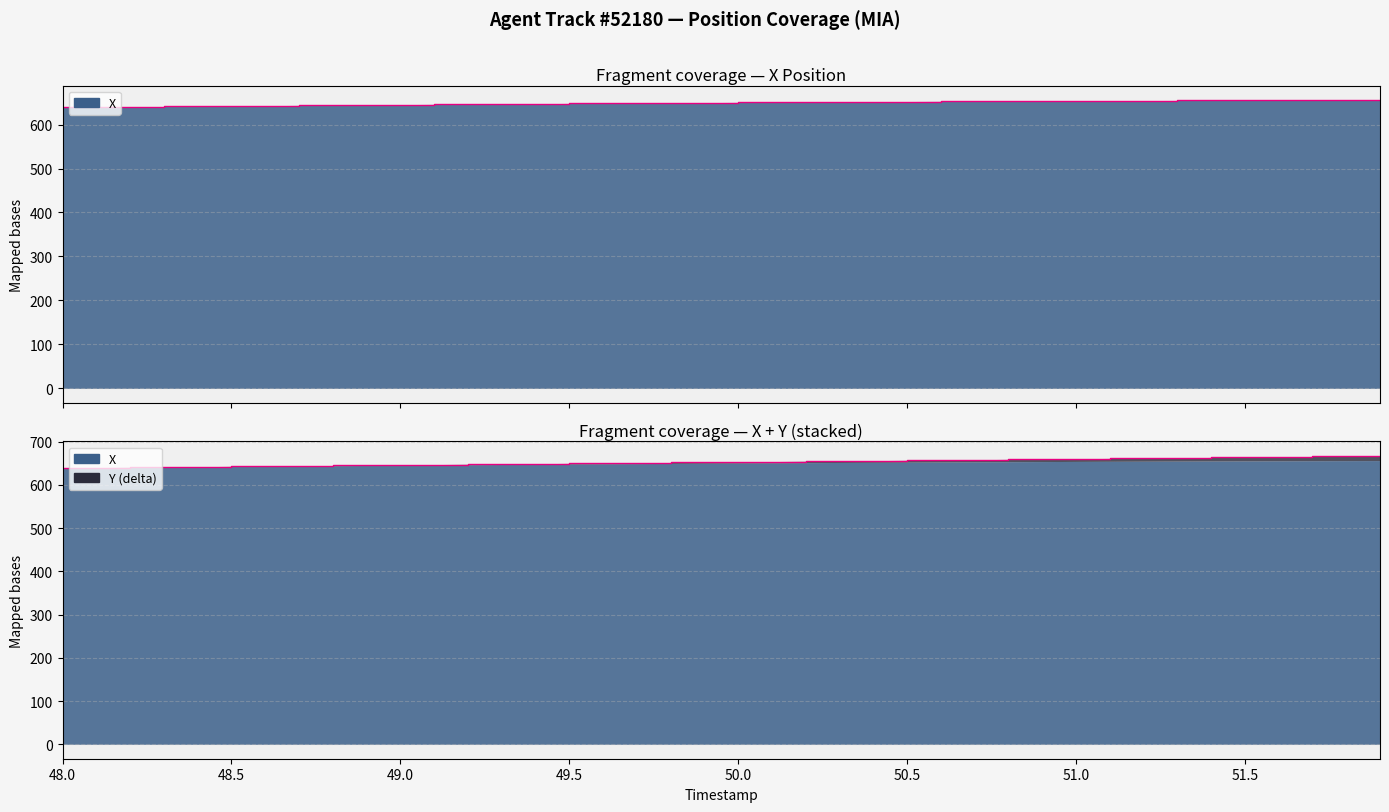

What is the value of the 8th point from the left?

643.5